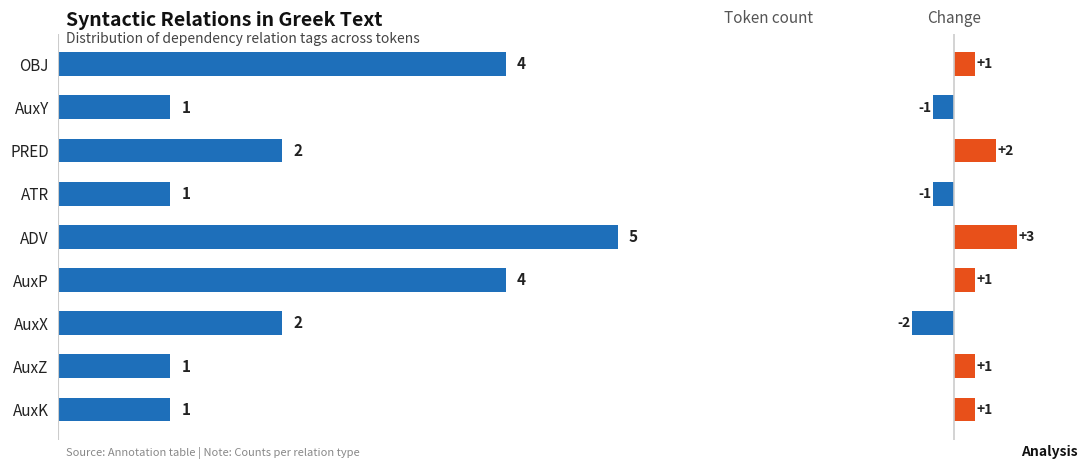

List the series in order of their overall mean, highest first.

Count, Change